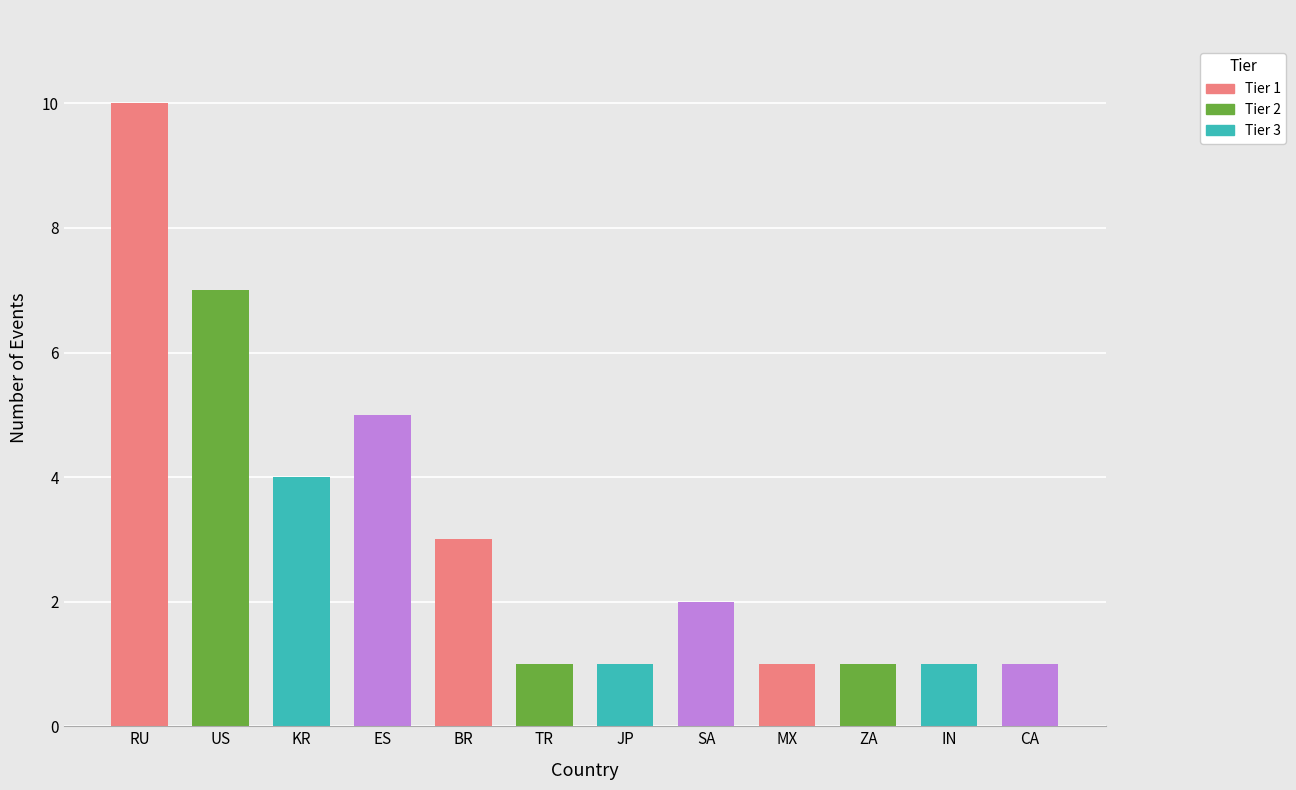

What is the difference between the second highest and second lowest values?

6